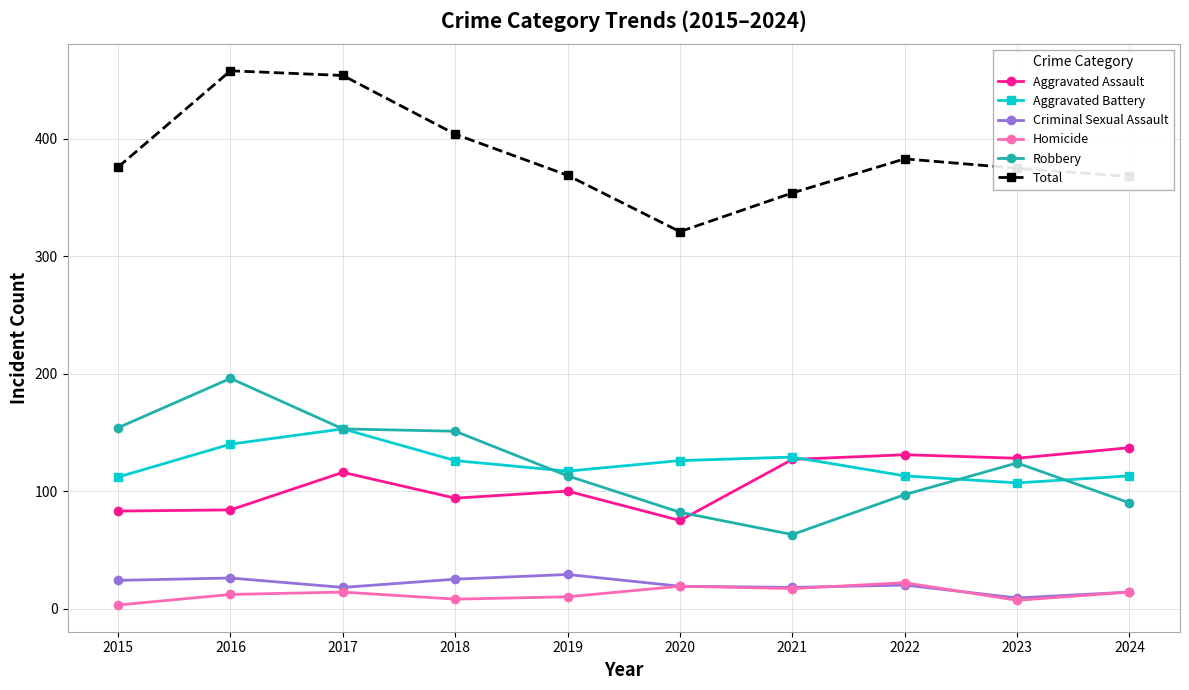

Is it true that Aggravated Assault equals 63 at 2023?

False